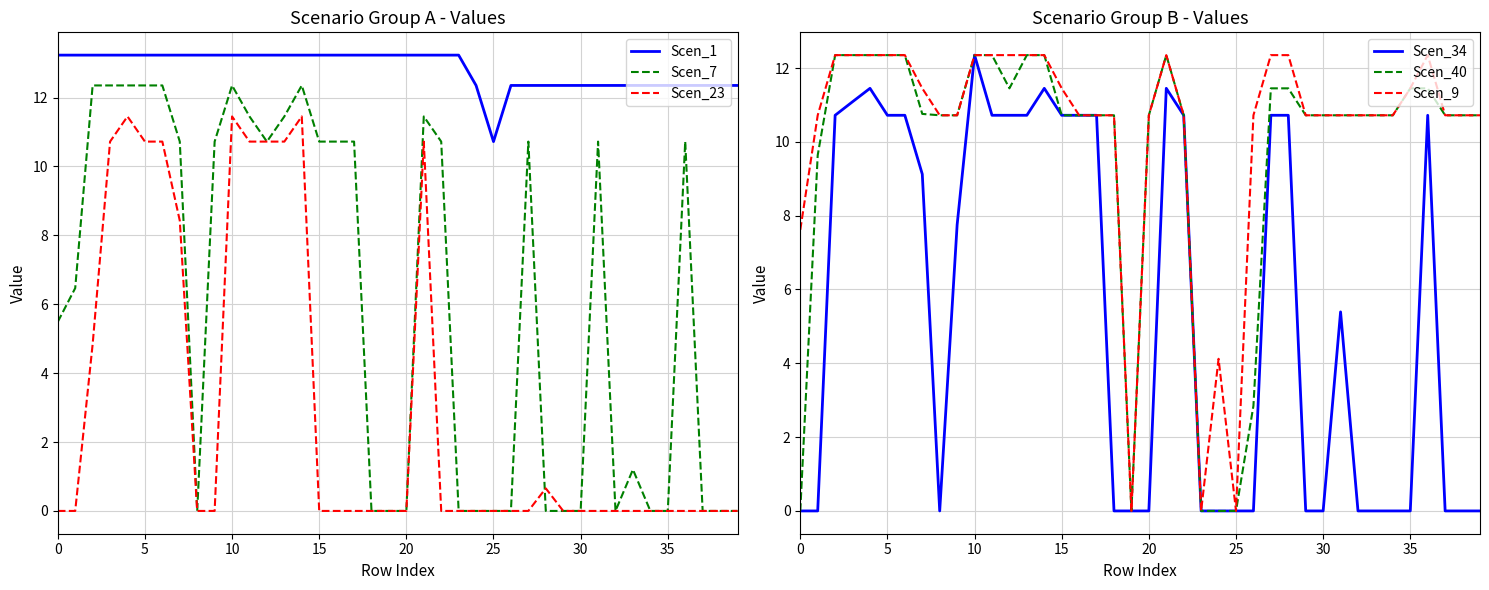

What is the spread (max minus min) of values at 24?

12.3